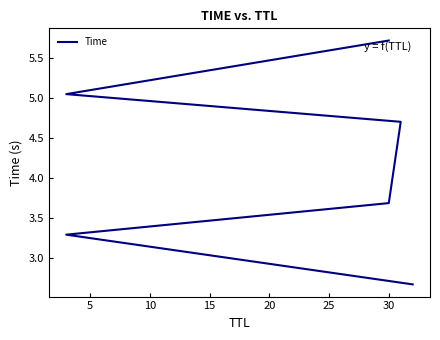

Is it true that the value at 5 is 3.3?

True